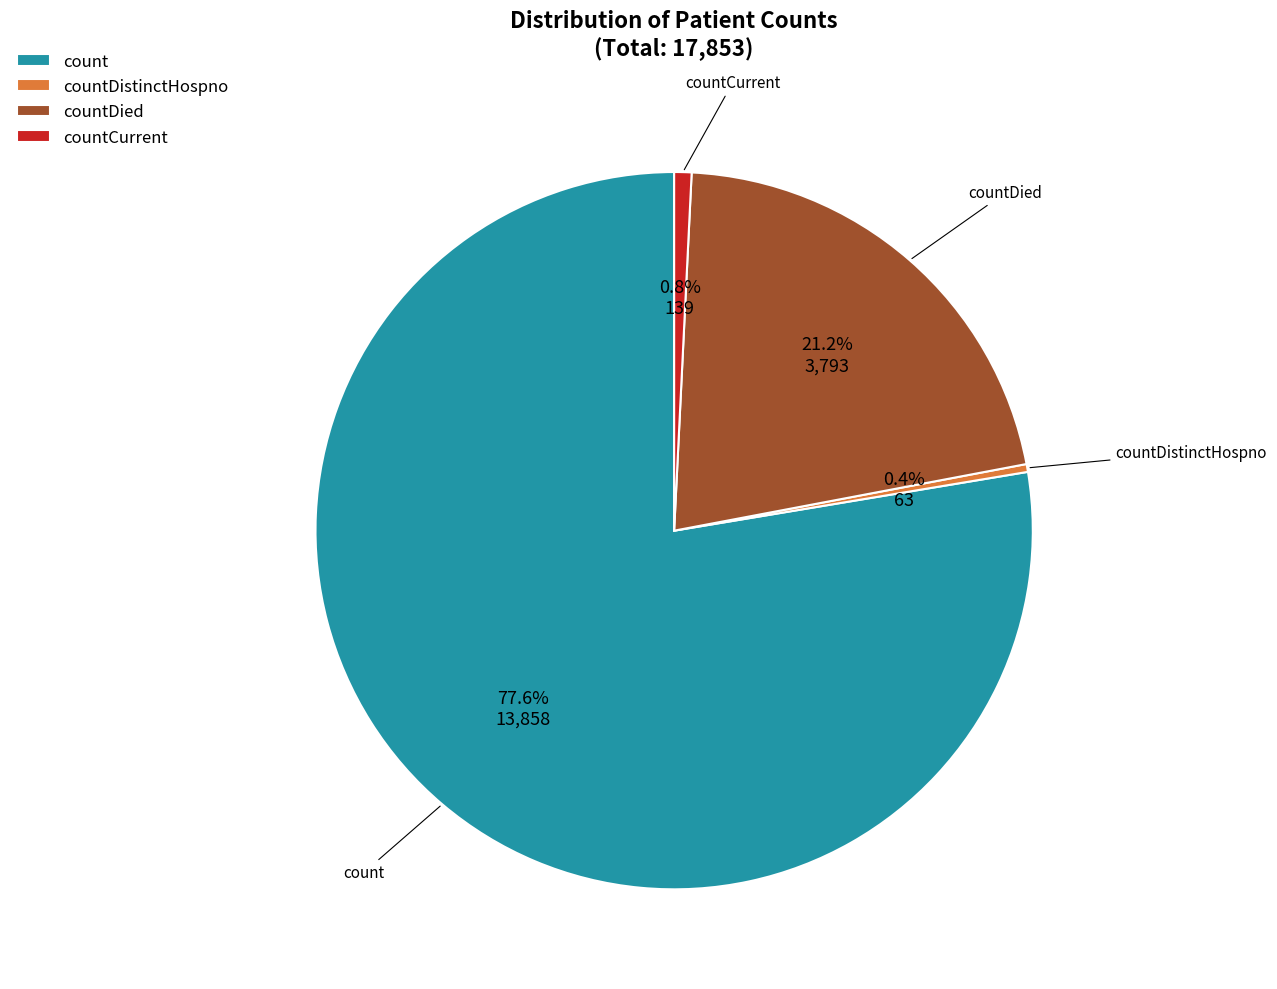

Is the sum of countDistinctHospno and count greater than half?

Yes